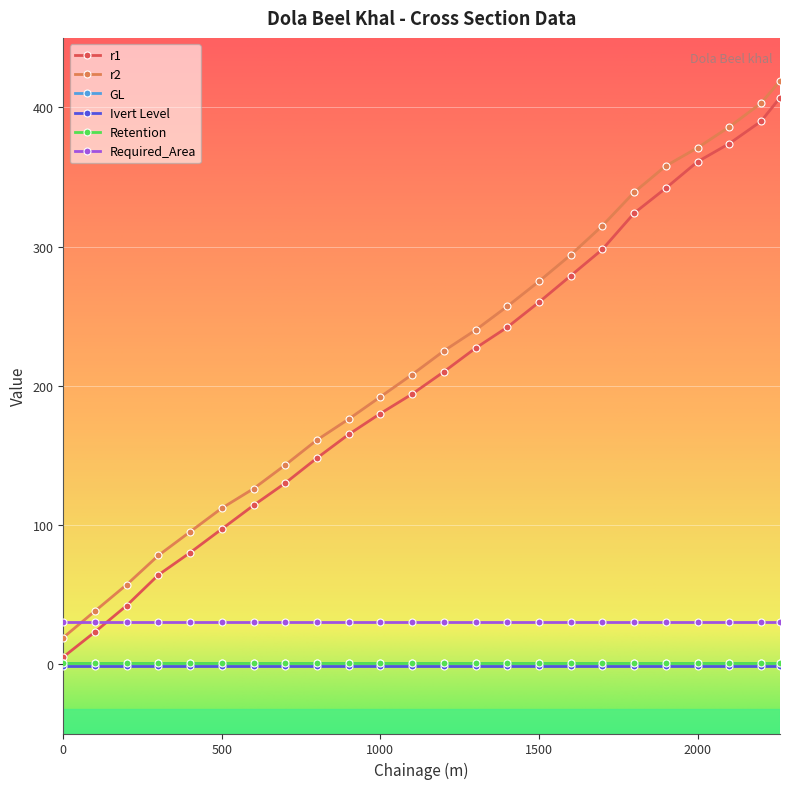

What is the value of the Required_Area point at the 19th from the left?

30.0